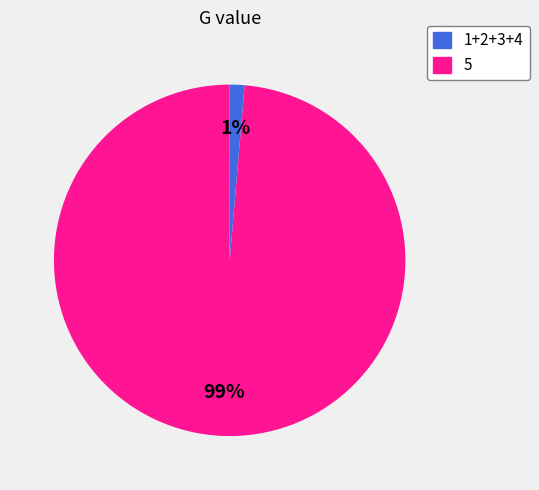

Is there a majority slice in this chart?

Yes